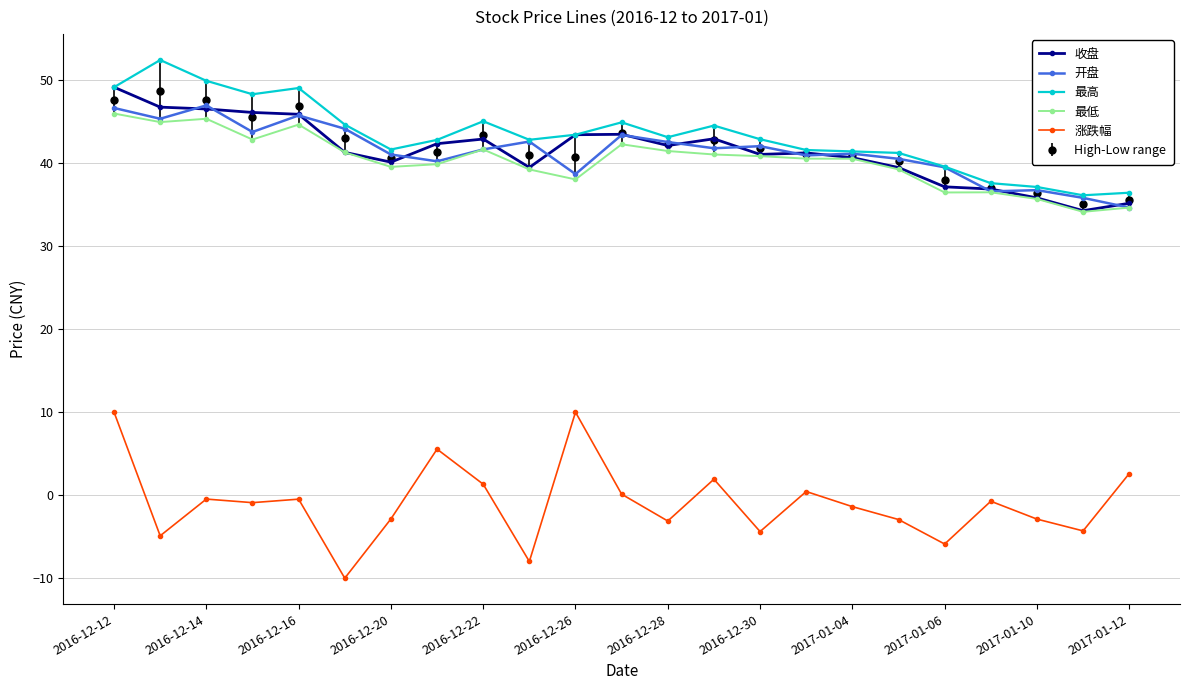

What is the difference between the maximum and minimum values in the 最低 series?

11.8